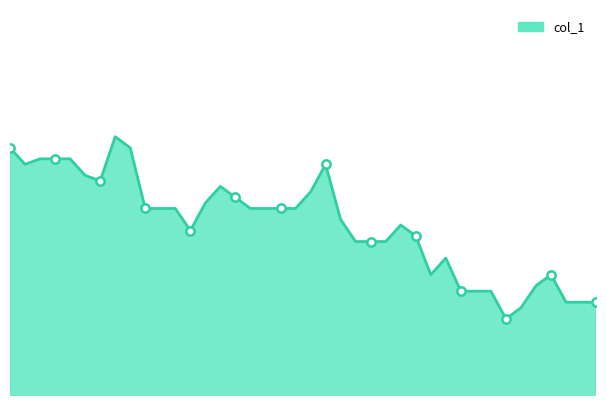

What is the difference between the values at 2014-01-01 and 2014-01-29?

0.2